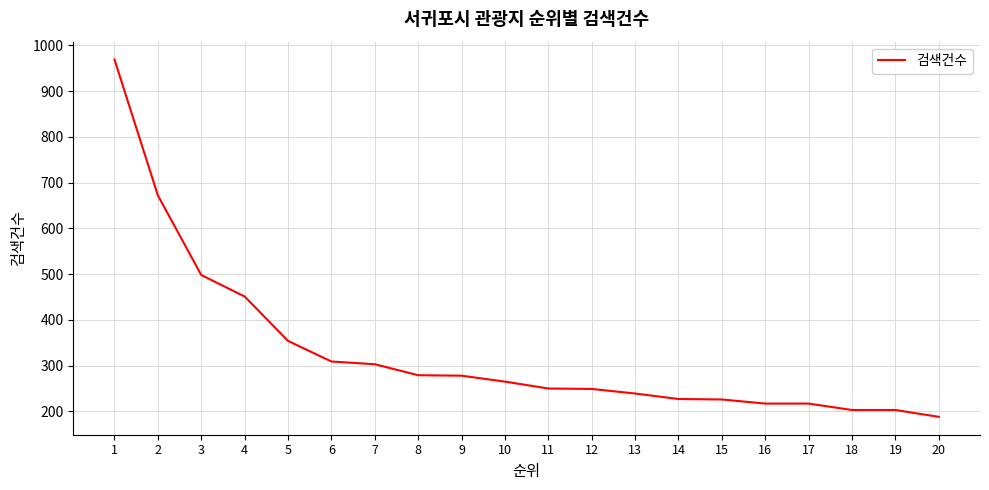

Which has a higher value, 8 or 6?

6